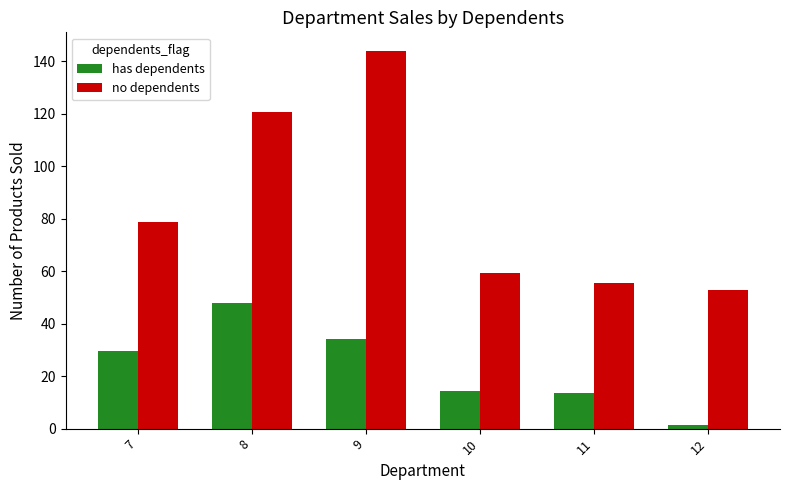

What is the sum of the no dependents values at 11 and 8?

175.9